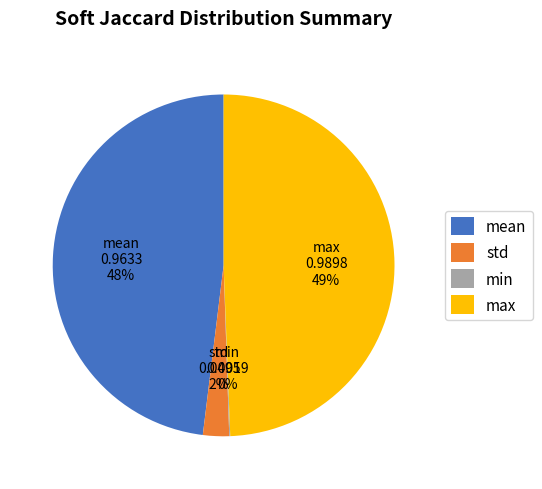

Which slice is the largest?

max